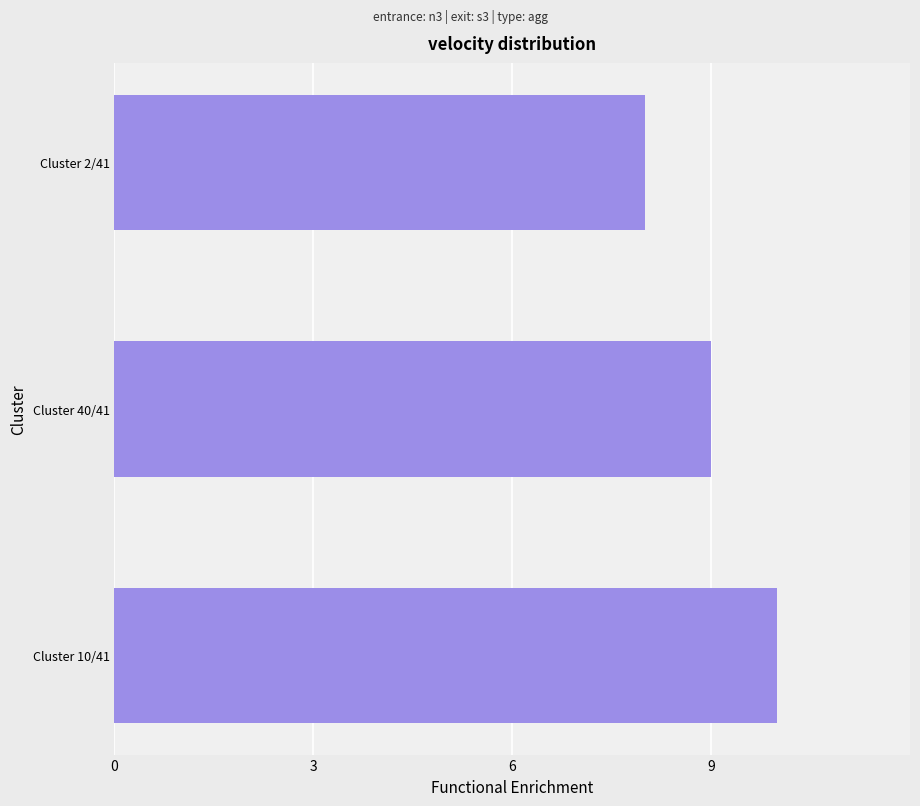

True or false: the data shows 6 at Cluster 10/41.

False